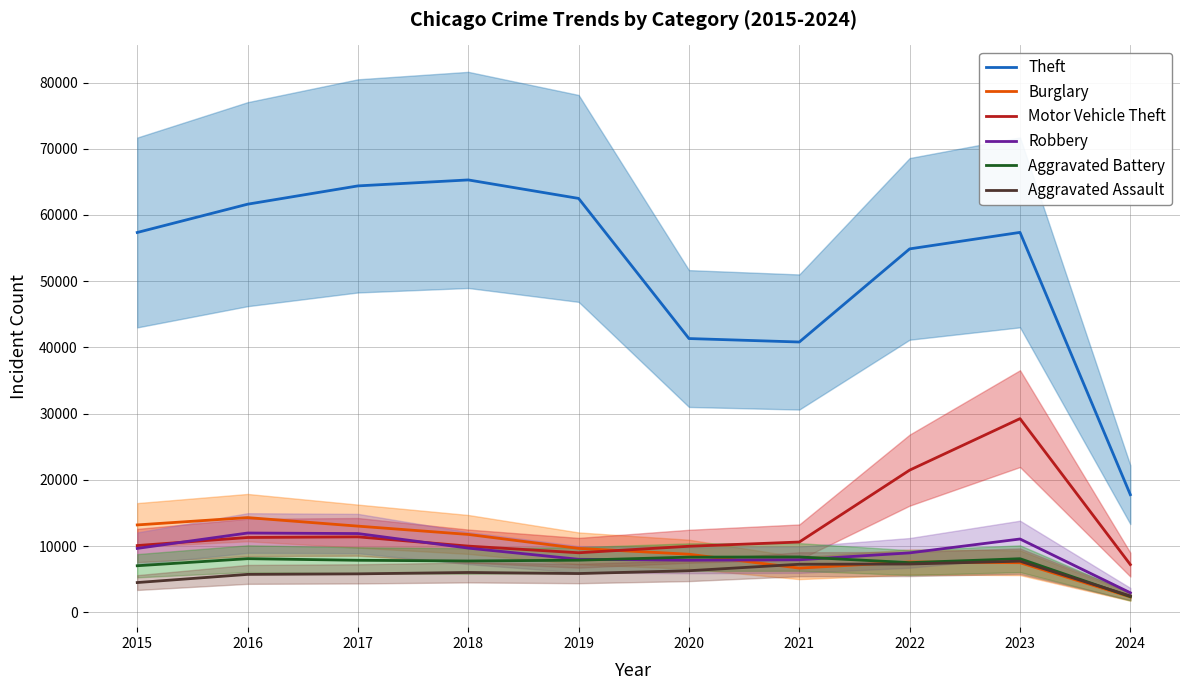

What is the minimum value for Motor Vehicle Theft?

7190